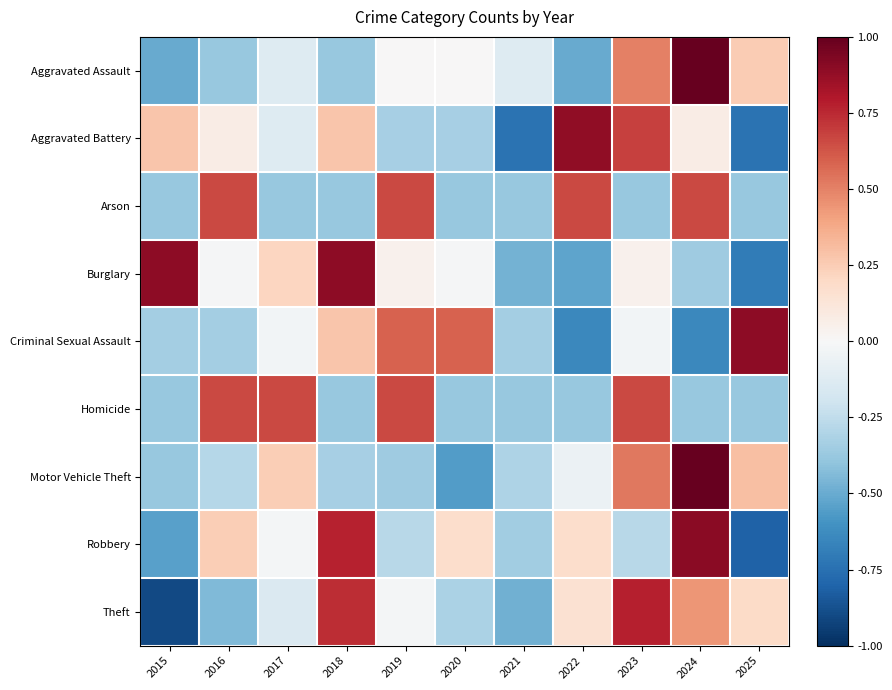

Which series has the largest range (max minus min)?

Robbery